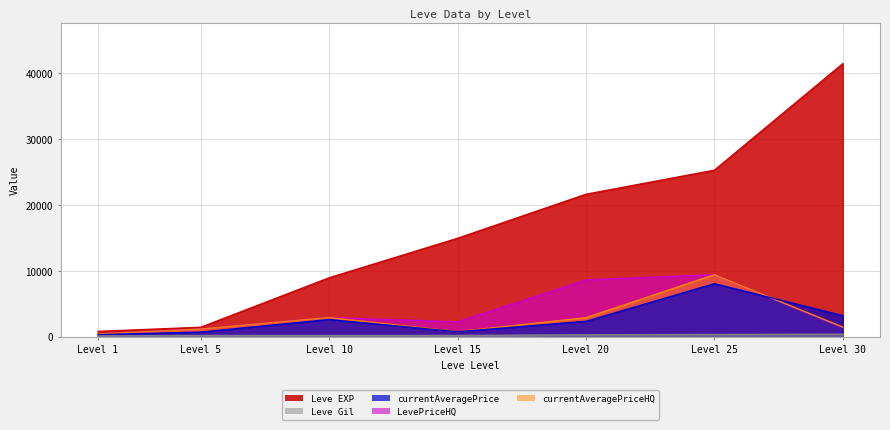

At which category is the sum across all series the highest?

Level 25